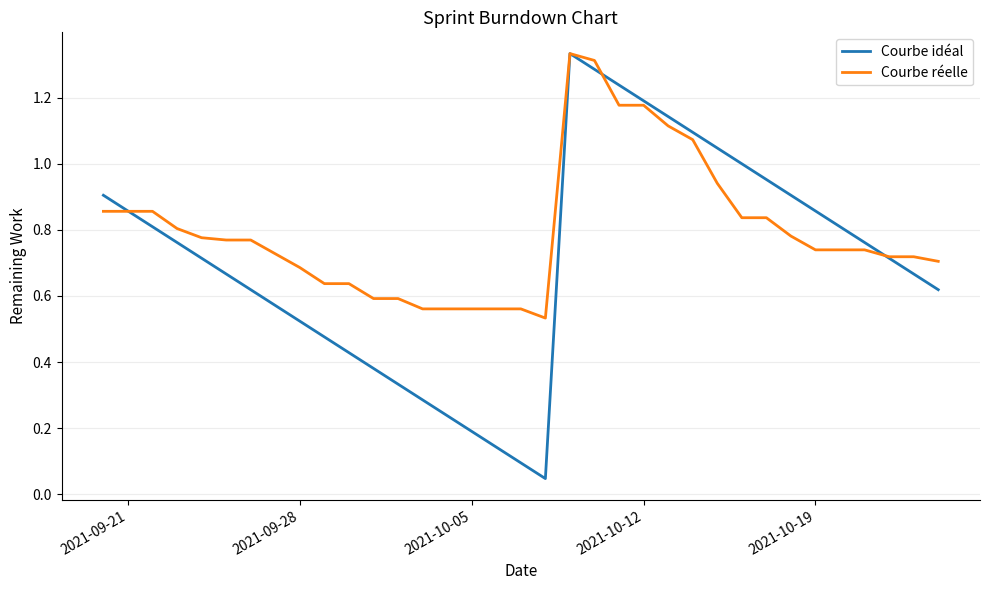

True or false: Courbe réelle and Courbe idéal intersect in this chart.

True